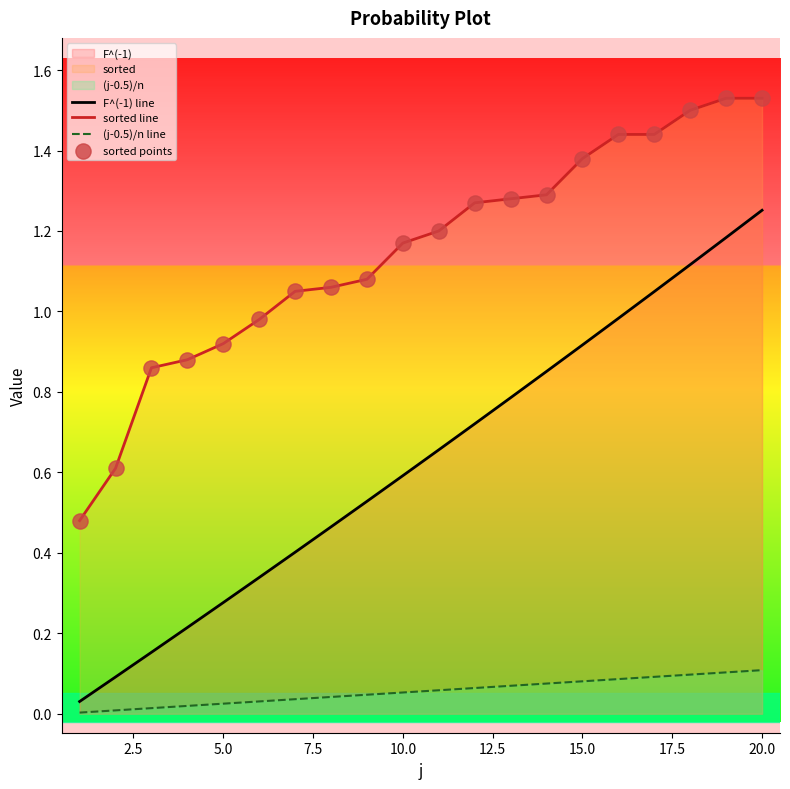

Which series has the largest total across all categories?

sorted line